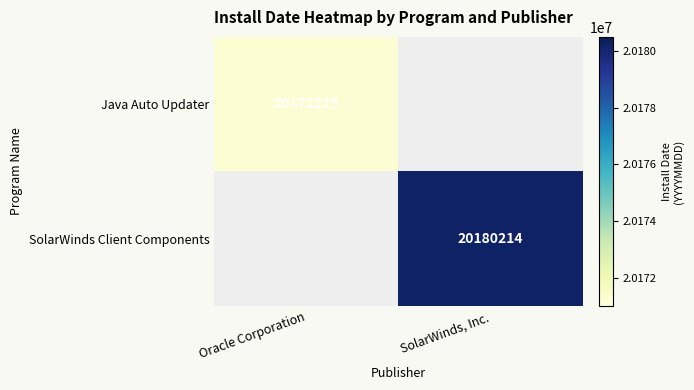

Count the number of data series in this chart.

2